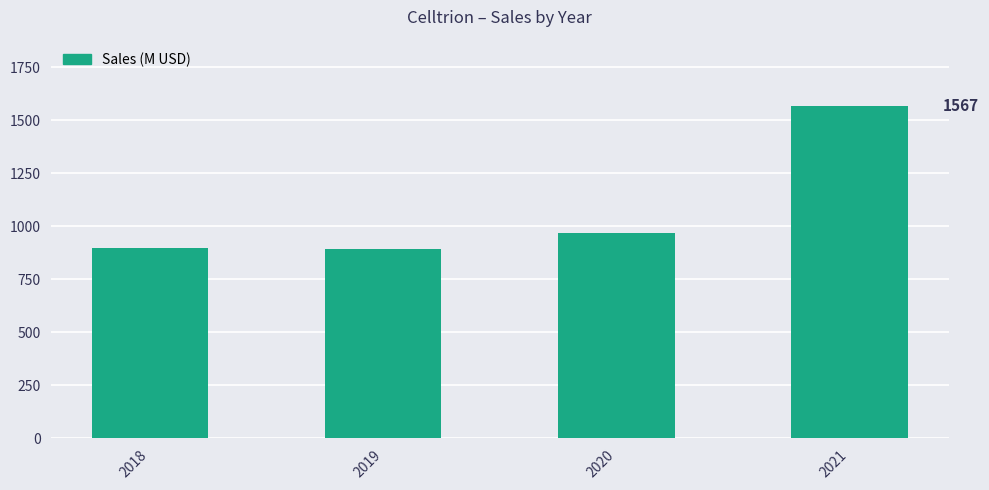

The value at 2019 is 1477. True or false?

False